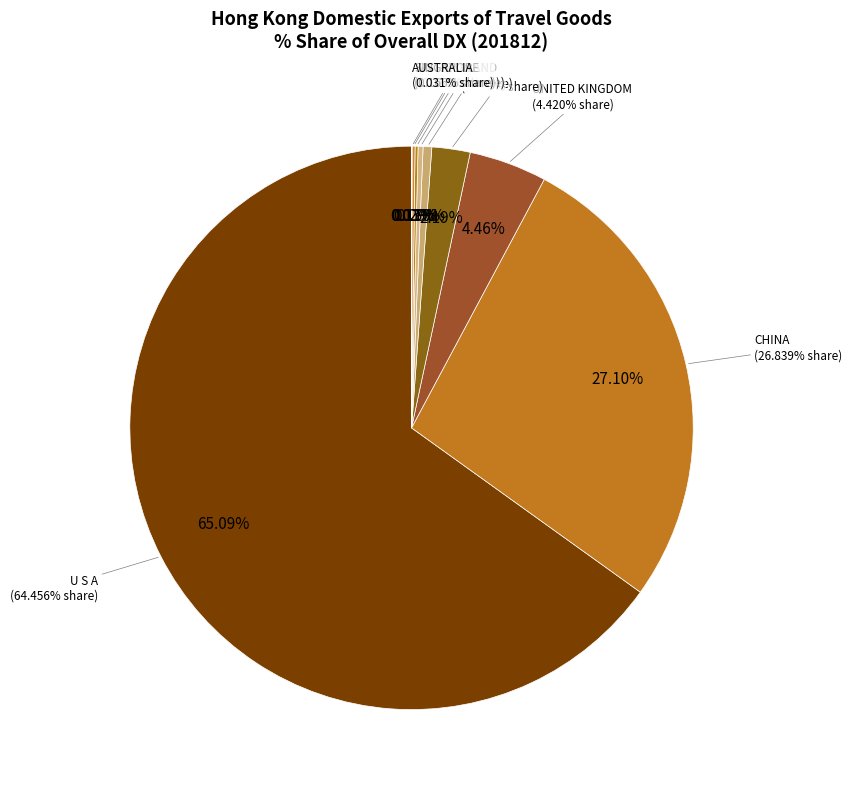

What is the smallest slice in the pie chart?

AUSTRALIA